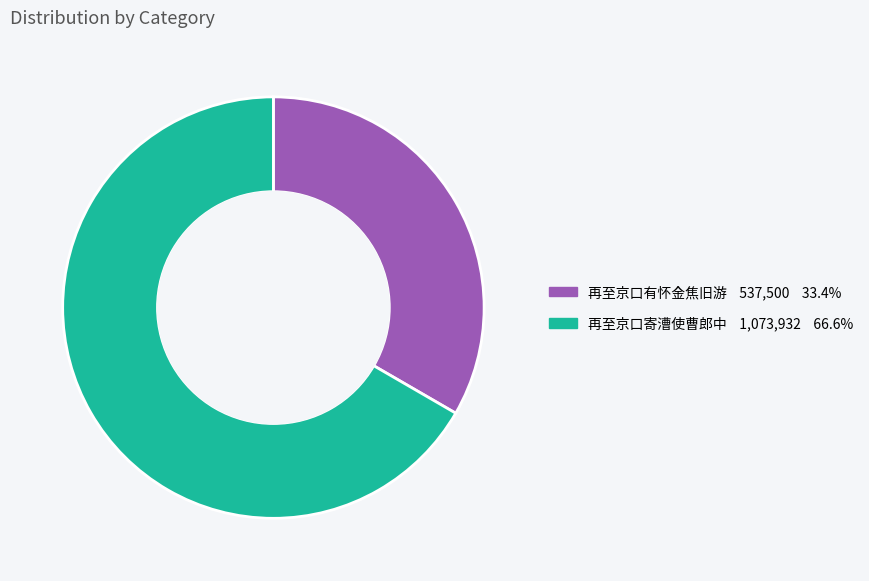

Is there any slice that represents more than half of the pie?

Yes